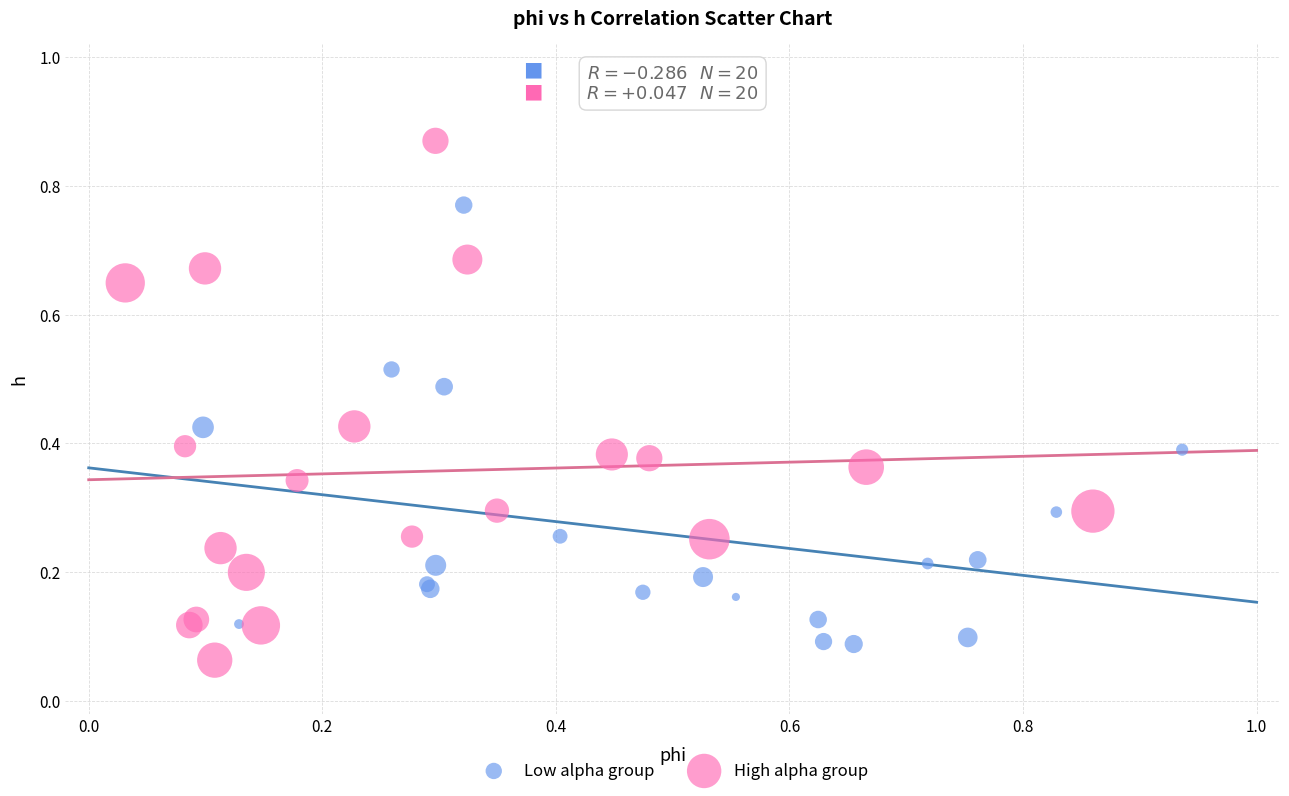

Which series has the largest Y range (max minus min)?

High alpha group